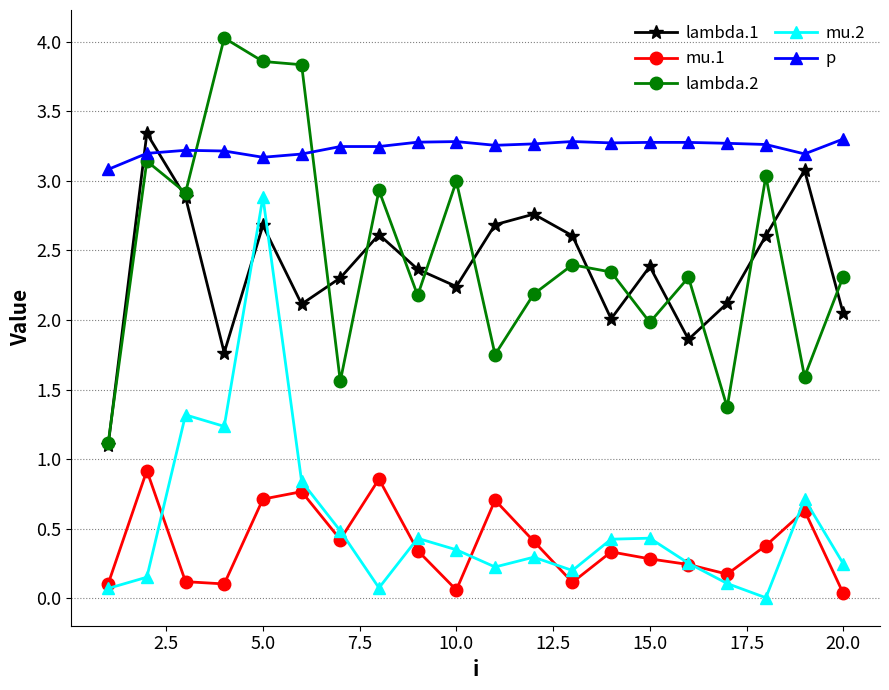

How many lines are shown in the chart?

5